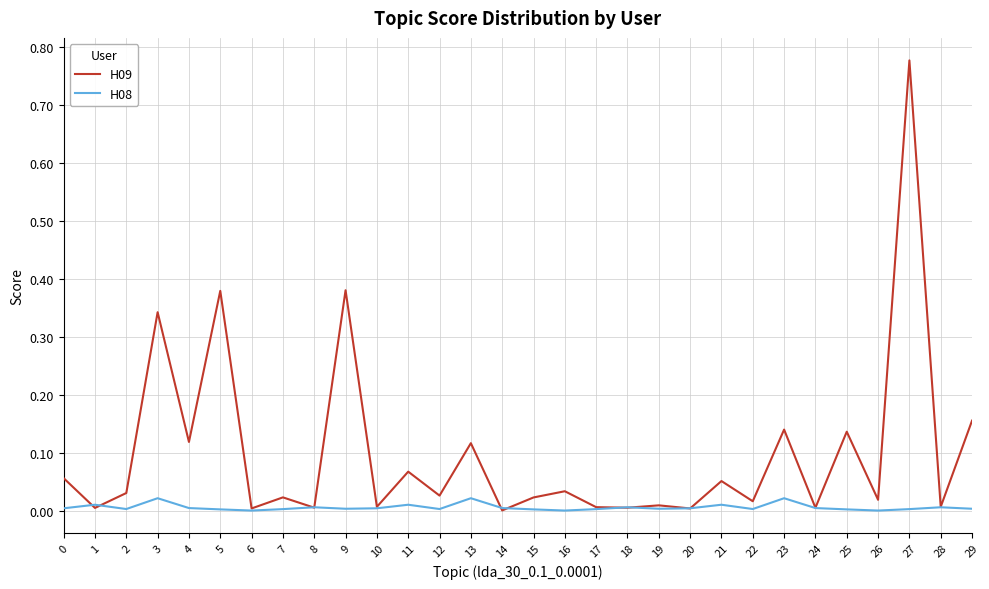

After their last crossing, which series has the higher values: H09 or H08?

H09